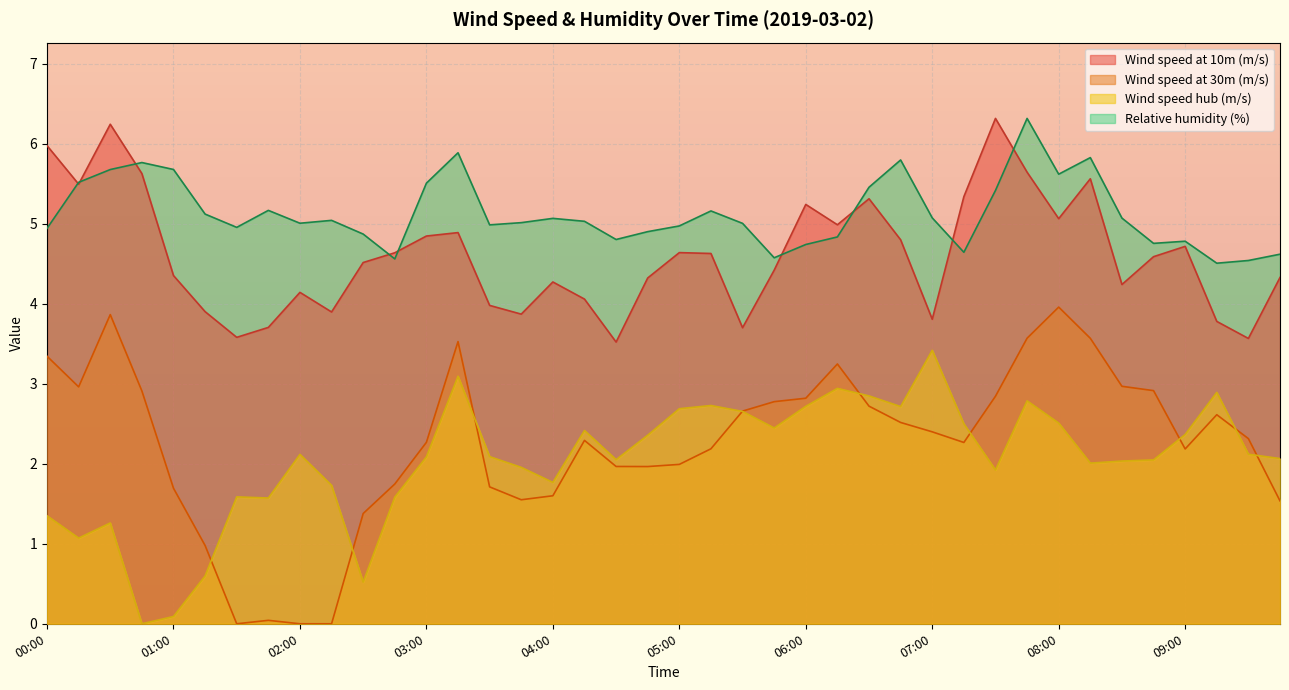

What is the label of the 2nd point from the right?

09:30